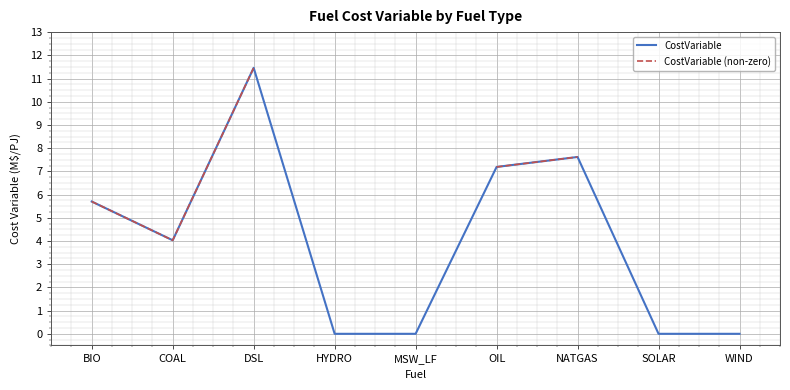

In CostVariable (non-zero), how many points are lower than both neighbors (excluding endpoints)?

1